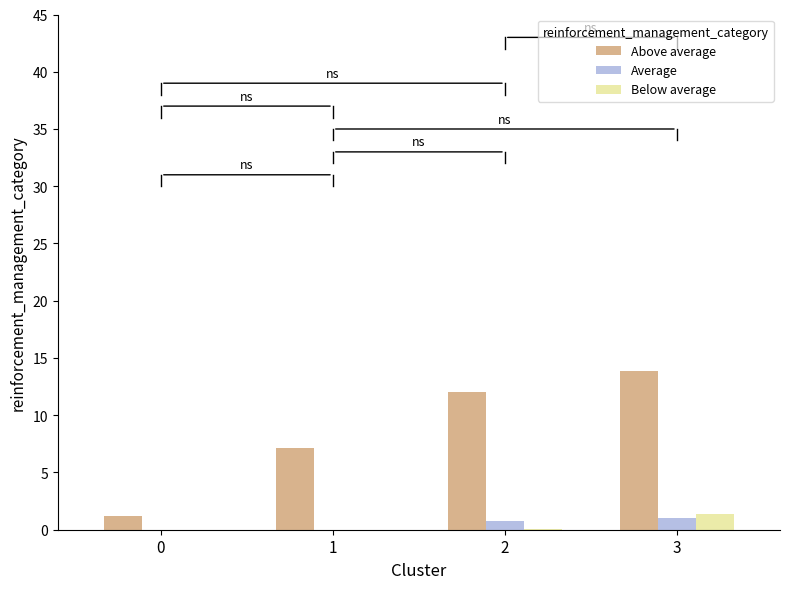

Which series has the largest total across all categories?

Above average